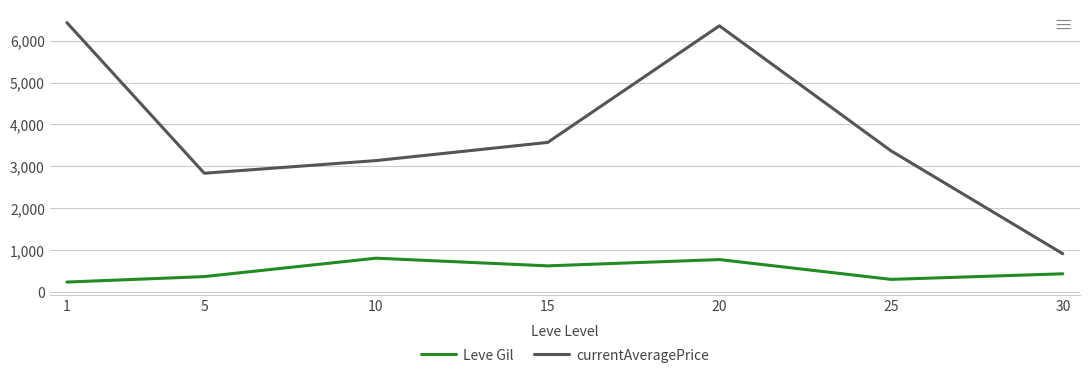

True or false: Leve Gil and currentAveragePrice cross at least once.

False